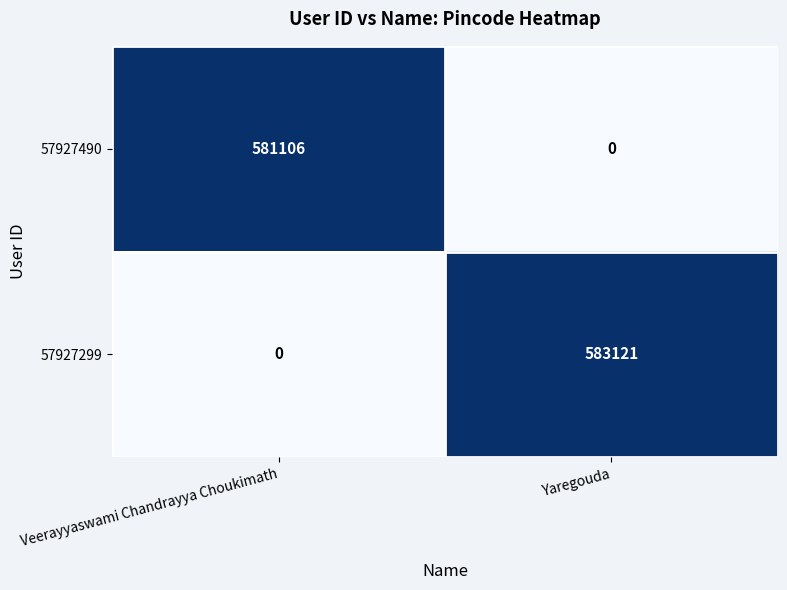

At which category is the sum across all series the highest?

Yaregouda